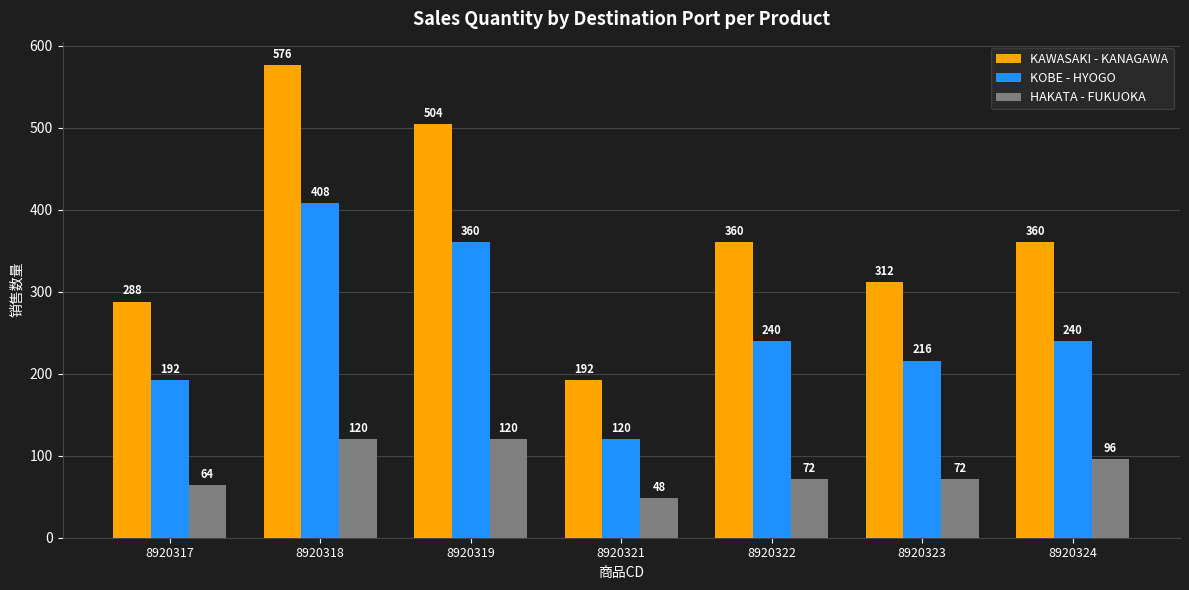

Which category has the lowest value across all series?

8920321